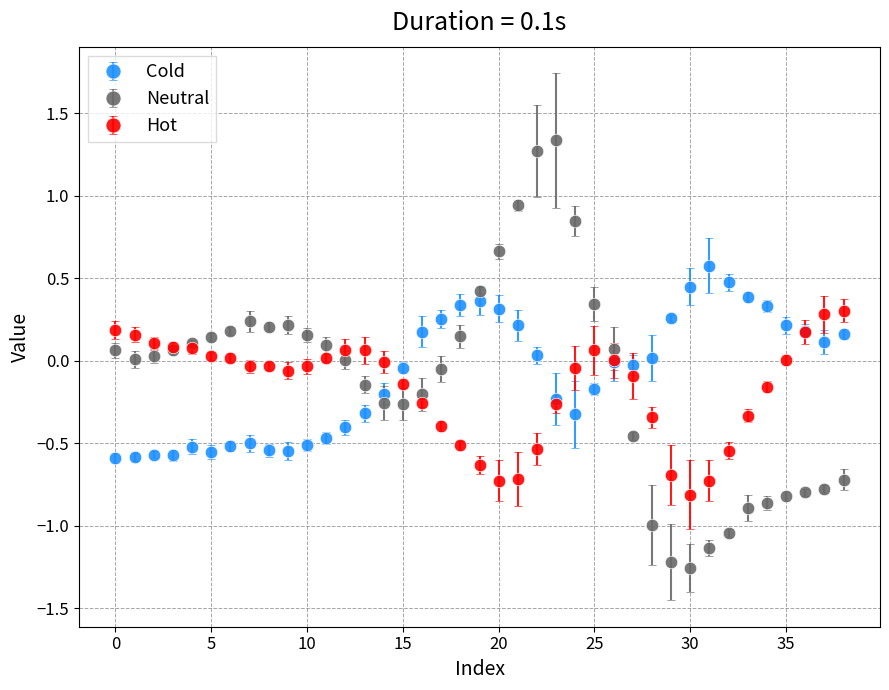

List the series in order of their peak value, highest first.

Neutral, Cold, Hot